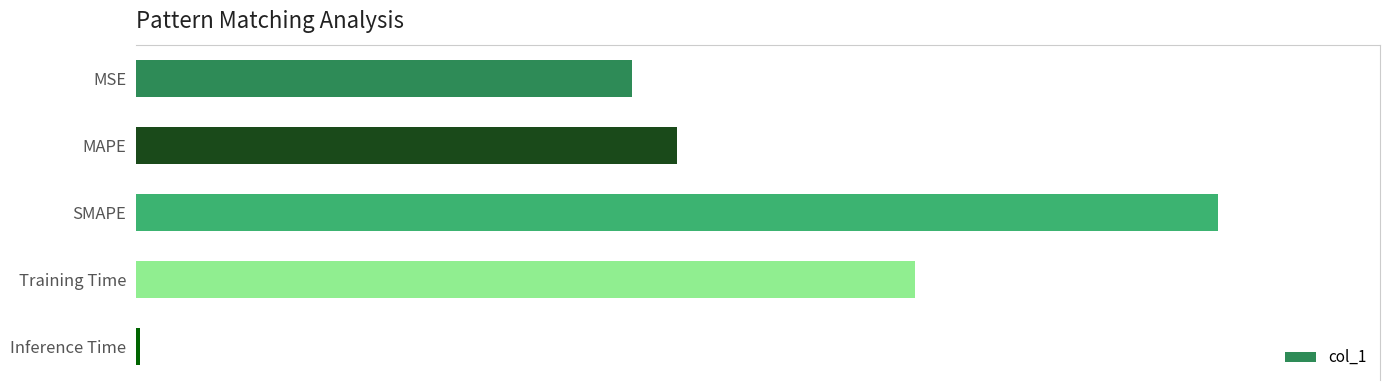

Are the bars horizontal?

Yes